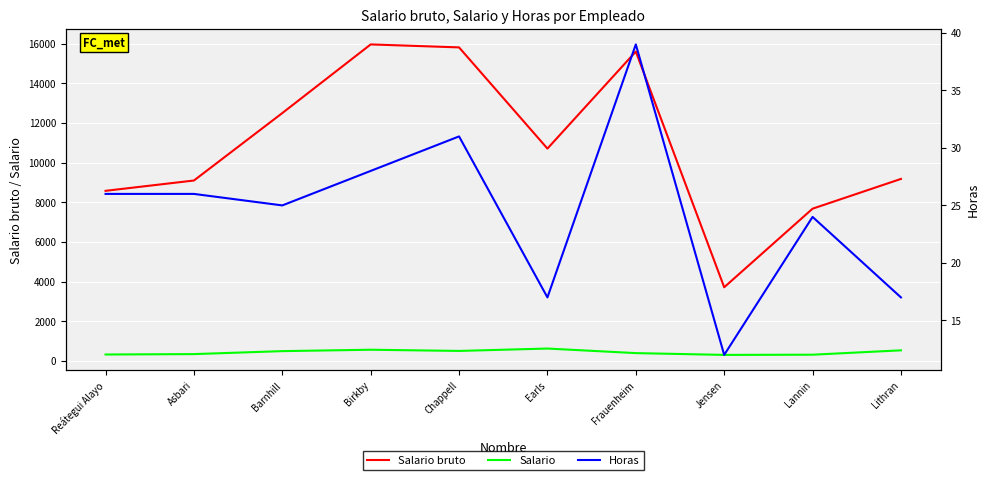

True or false: Salario and Horas cross at least once.

False